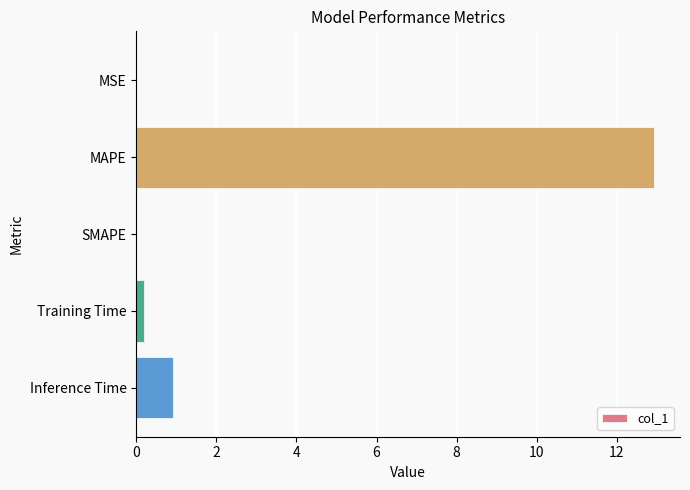

The value at MSE is 0.0. True or false?

True